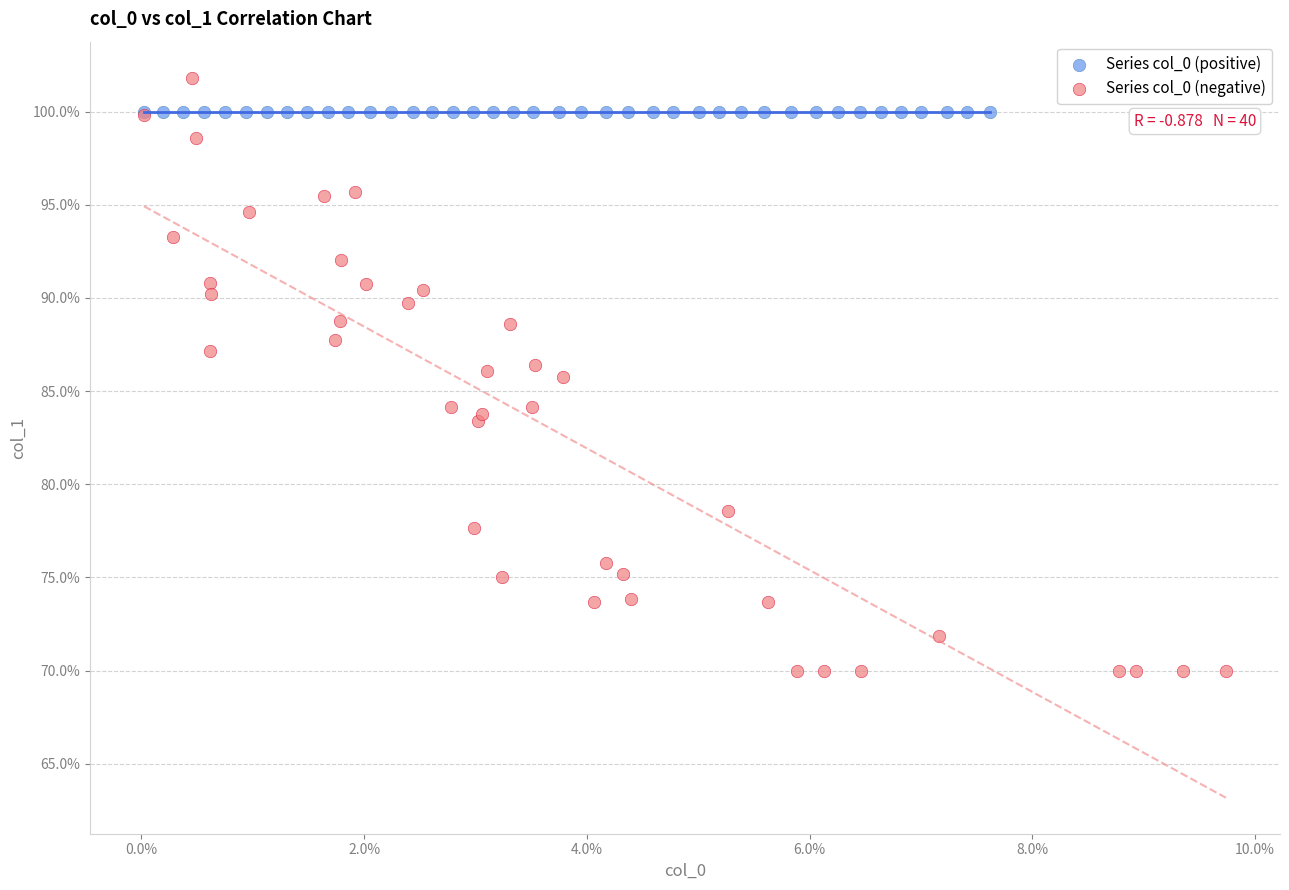

Which series contains the lowest Y value?

Series col_0 (negative)